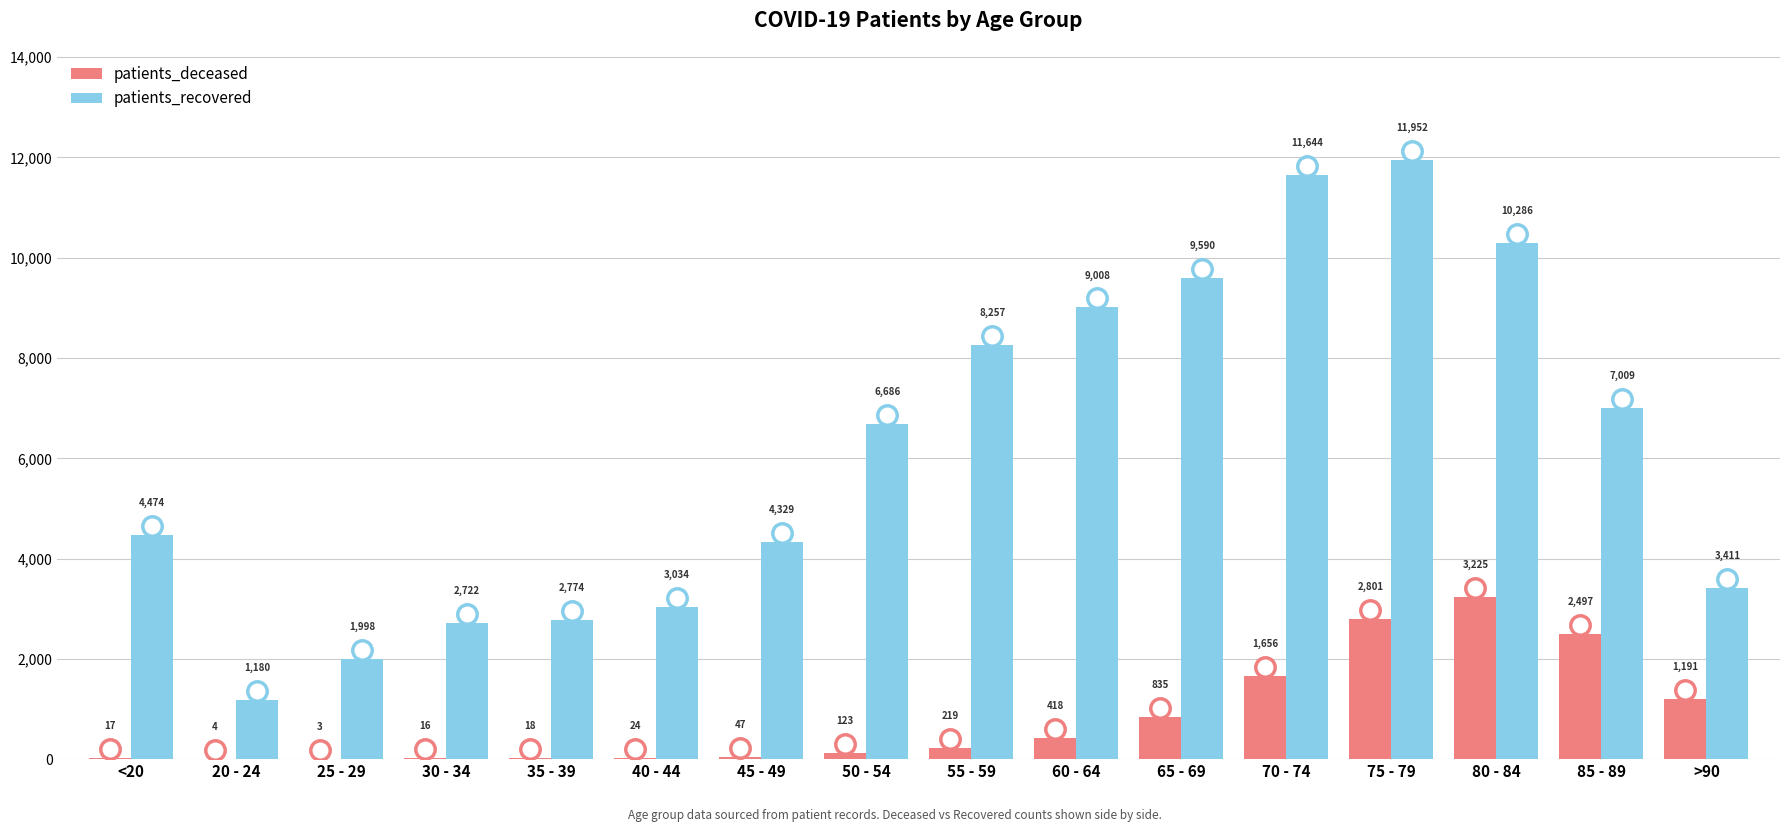

The patients_recovered series shows 4474 at <20. True or false?

True